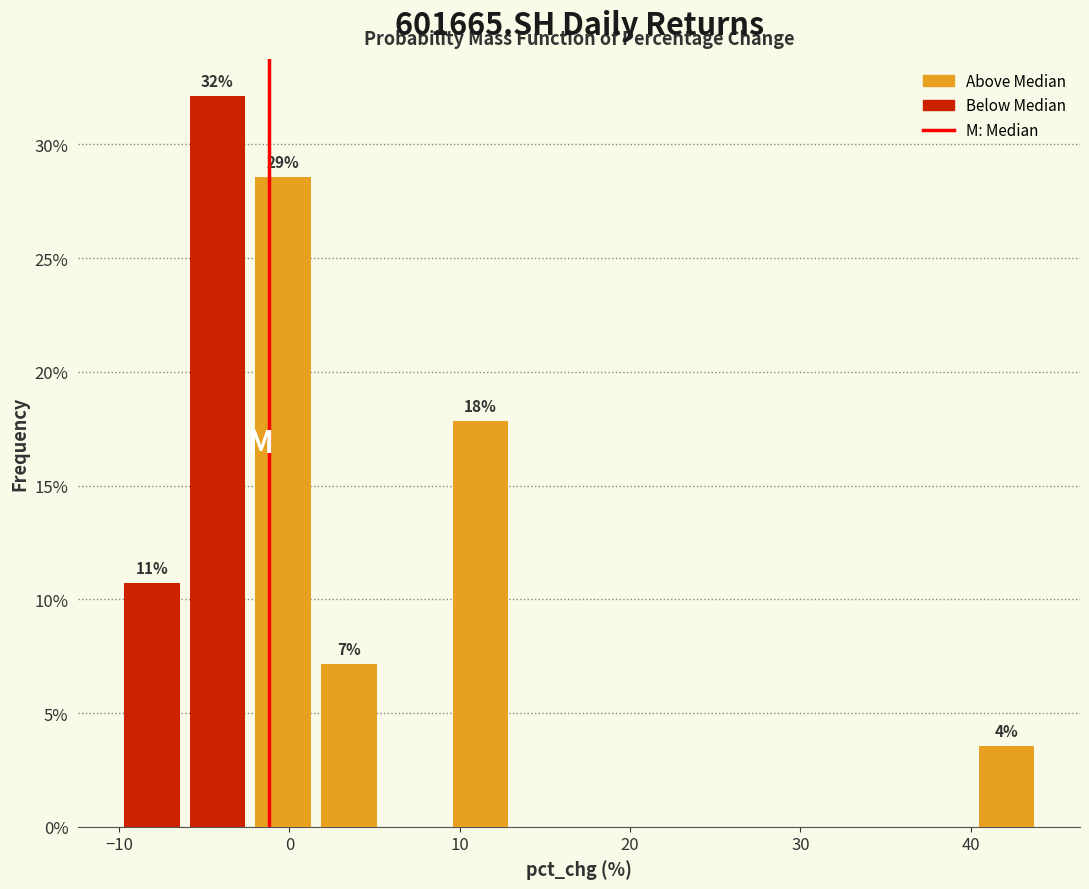

Around what value on the x-axis is the tallest bar? Give the approximate position of its centre, as read against the axis.

-4